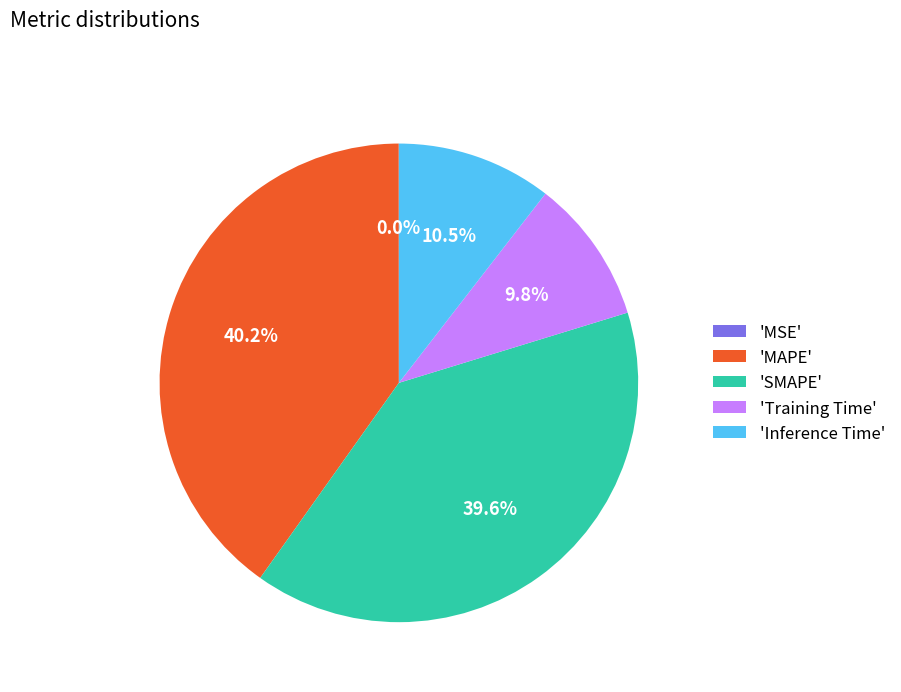

Which category has the biggest portion of the pie?

'MAPE'